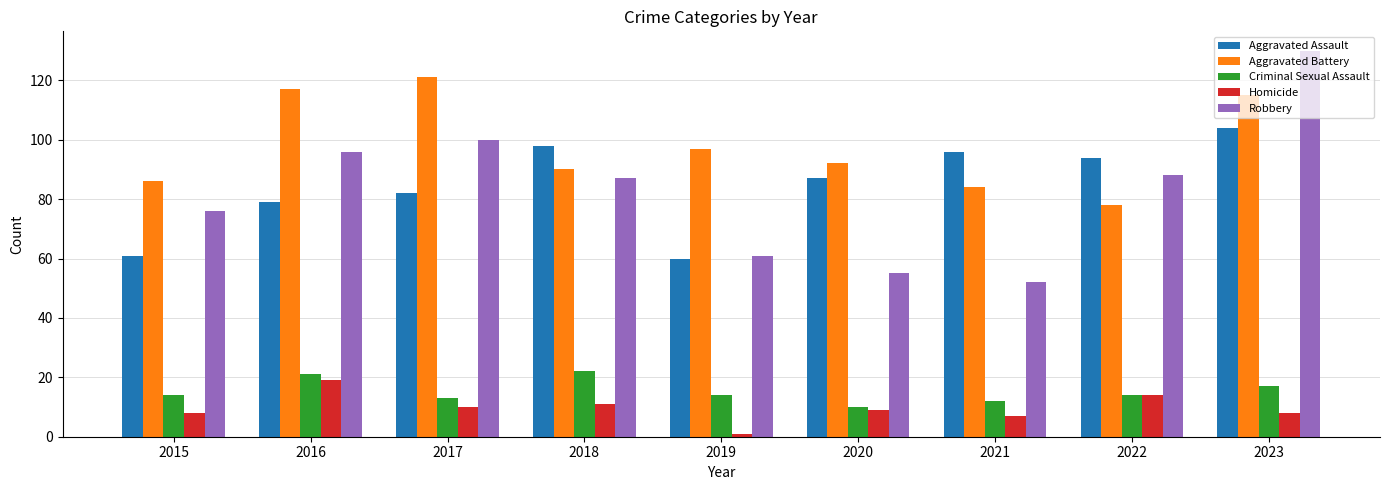

What is the value of the Criminal Sexual Assault bar at the 9th from the left?

17